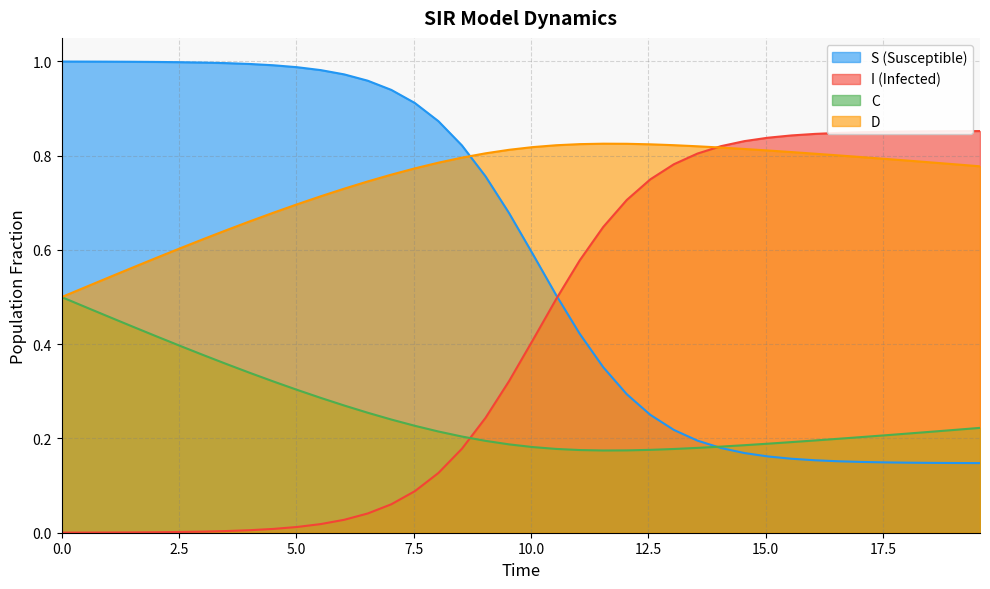

What is the sum of all C values?

10.3